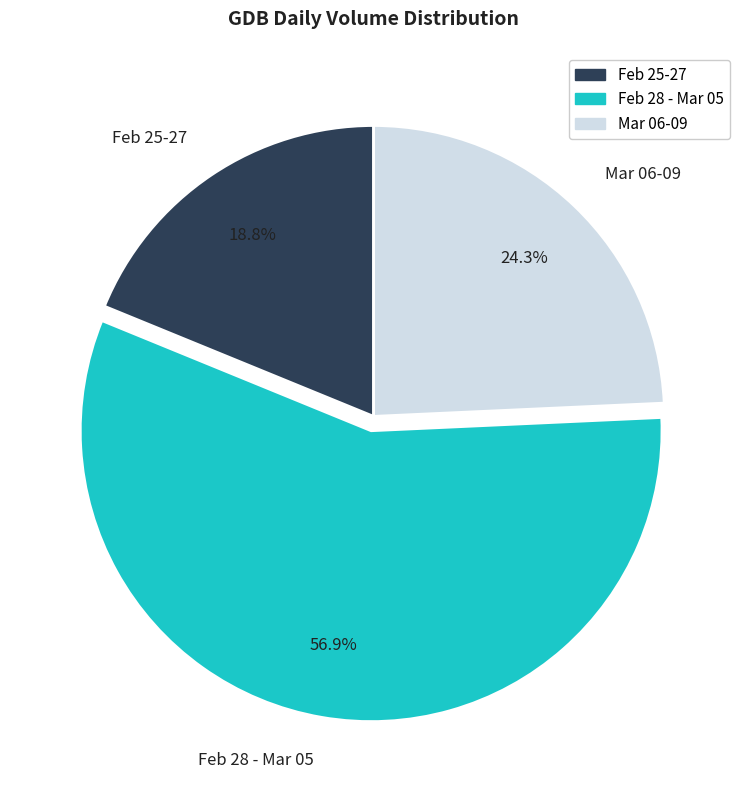

Between Feb 25-27 and Feb 28 - Mar 05, which is larger?

Feb 28 - Mar 05